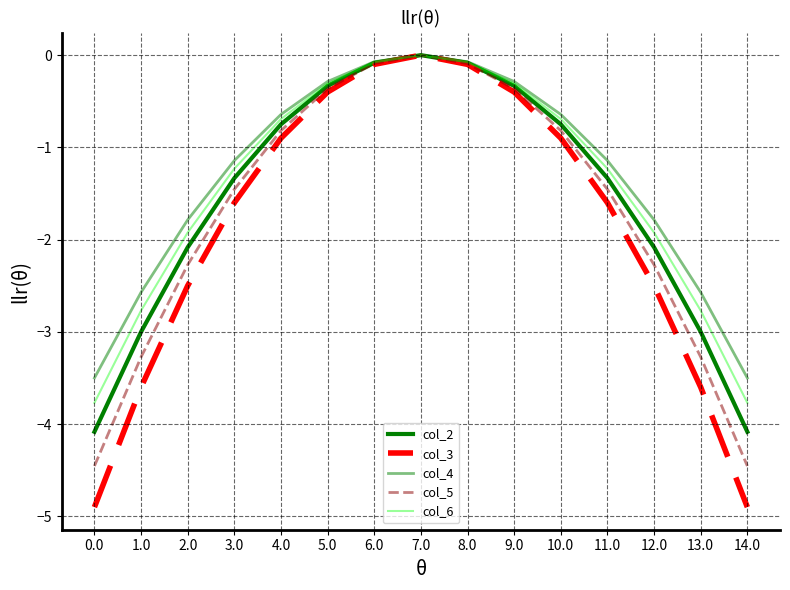

How many lines are shown in the chart?

5